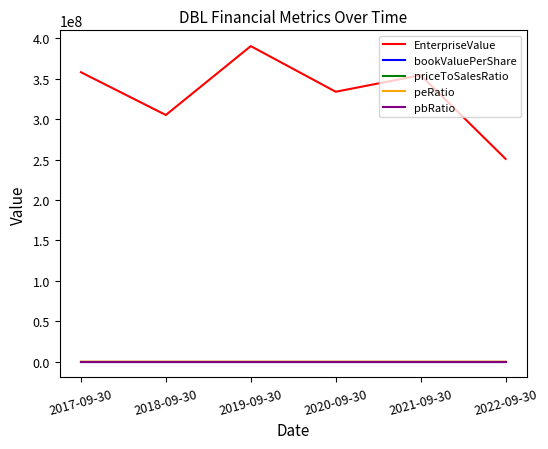

True or false: EnterpriseValue and bookValuePerShare intersect in this chart.

False